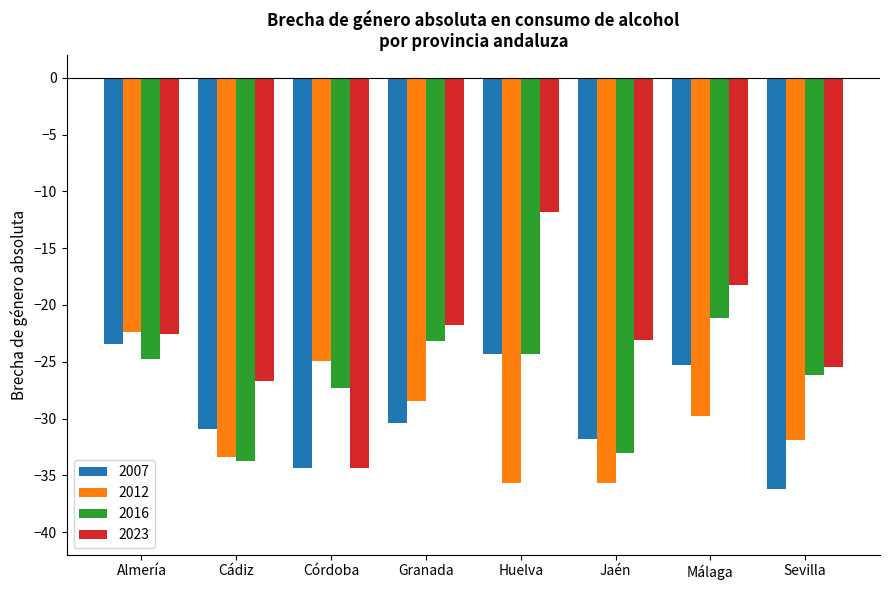

Reading left to right, transcribe all the data shown in this chart.

2007: -23.5	-30.9	-34.4	-30.4	-24.3	-31.8	-25.3	-36.2
2012: -22.4	-33.4	-25.0	-28.5	-35.7	-35.7	-29.8	-31.9
2016: -24.8	-33.8	-27.3	-23.2	-24.3	-33.1	-21.2	-26.1
2023: -22.5	-26.7	-34.3	-21.7	-11.8	-23.1	-18.2	-25.5